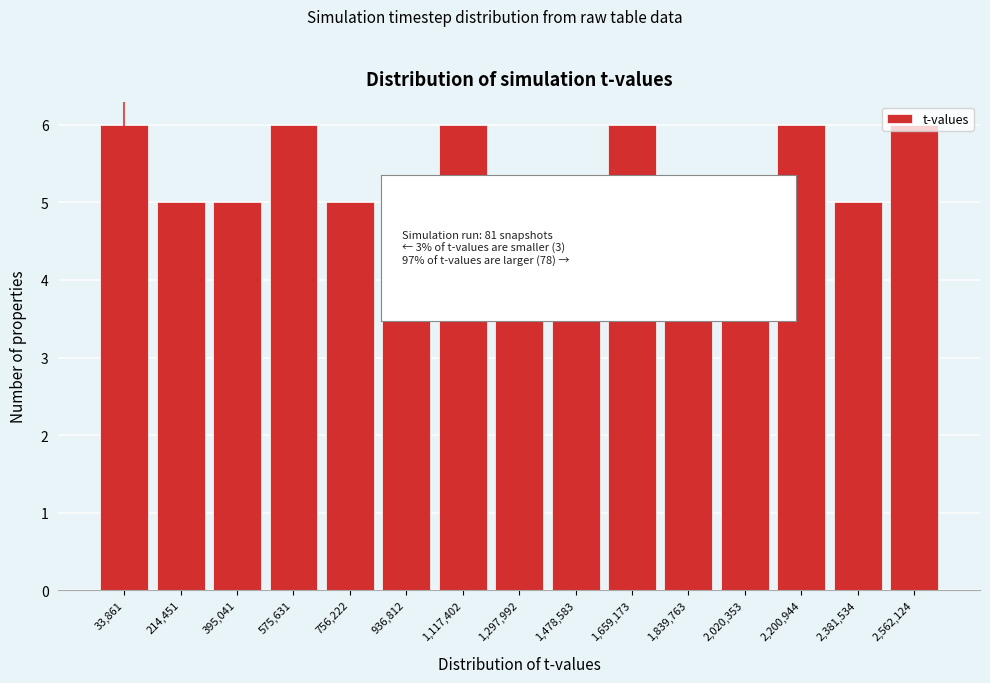

Approximately how many times larger is the value at 1,478,583 compared to 33,861?

0.8